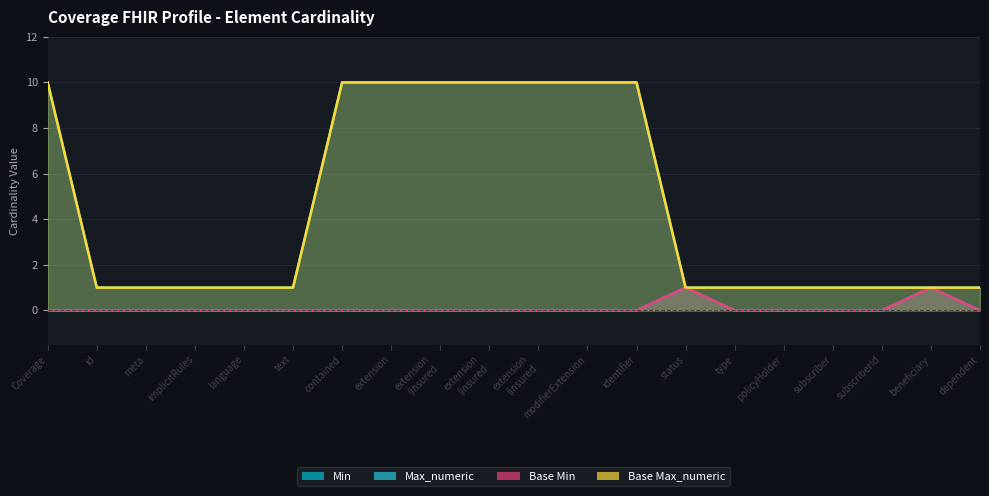

Reading left to right, transcribe all the data shown in this chart.

Min: 0	0	0	0	0	0	0	0	0	0	0	0	0	1	0	0	0	0	1	0
Max_numeric: 10	1	1	1	1	1	10	10	10	10	10	10	10	1	1	1	1	1	1	1
Base Min: 0	0	0	0	0	0	0	0	0	0	0	0	0	1	0	0	0	0	1	0
Base Max_numeric: 10	1	1	1	1	1	10	10	10	10	10	10	10	1	1	1	1	1	1	1